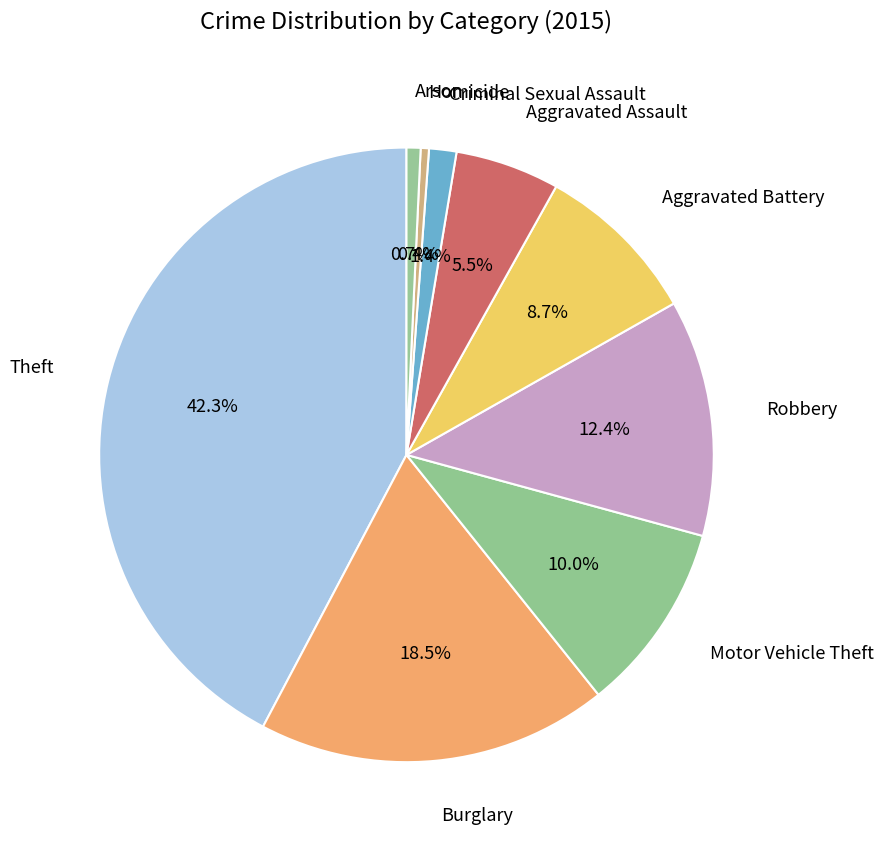

Is it true that Robbery is 25% of the pie?

False